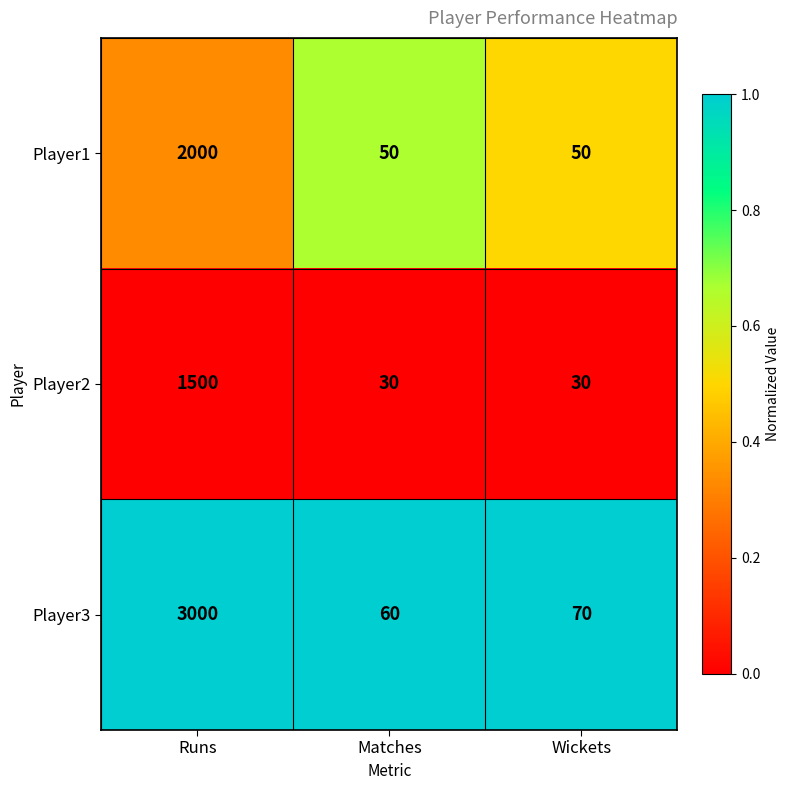

Rank the series at Matches from lowest to highest value.

Player2, Player1, Player3